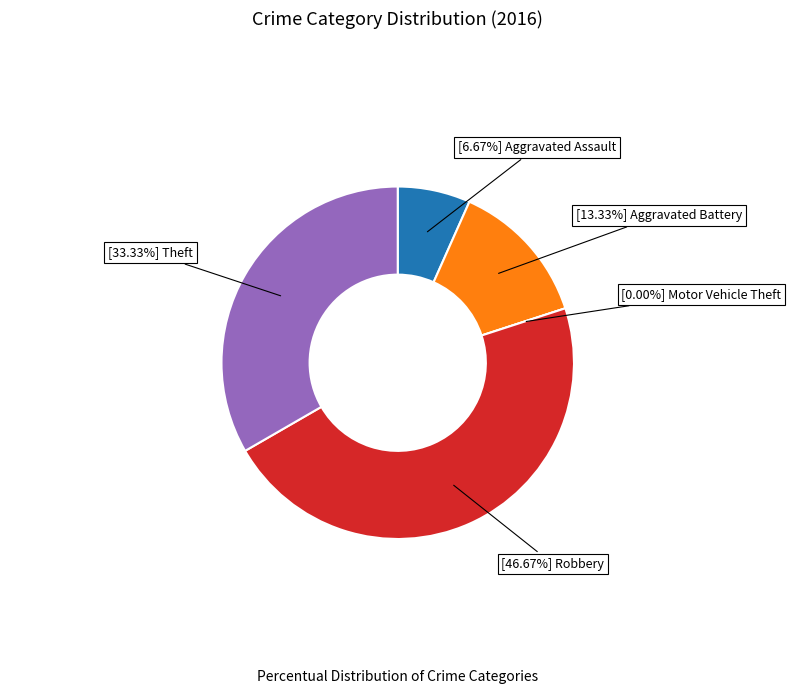

What is the largest slice in the pie chart?

Robbery